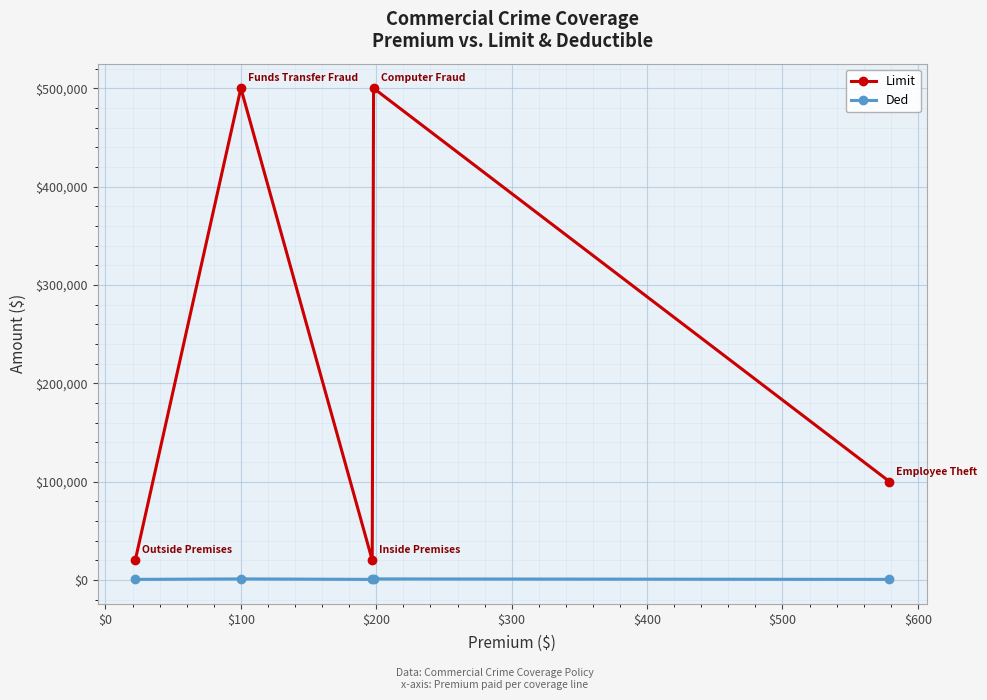

What is the lowest value of the Limit series?

20000